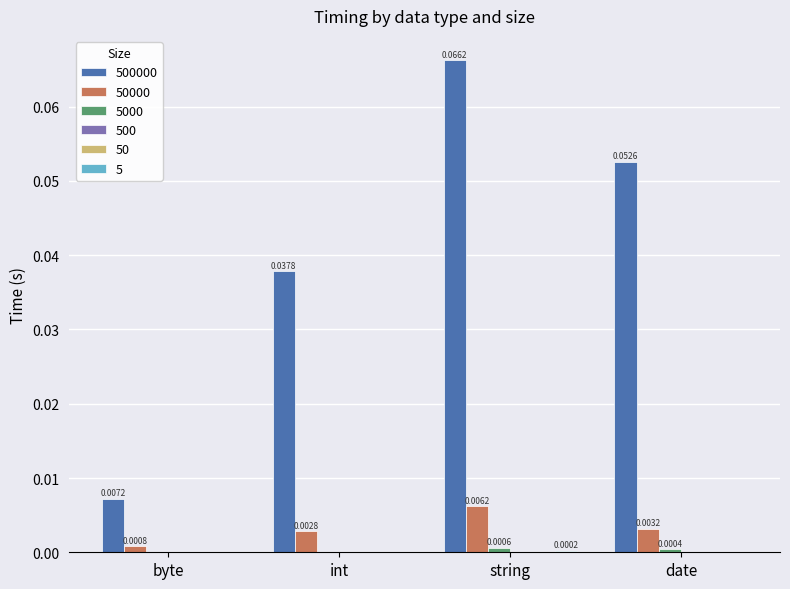

What is the label of the 2nd bar from the right?

string